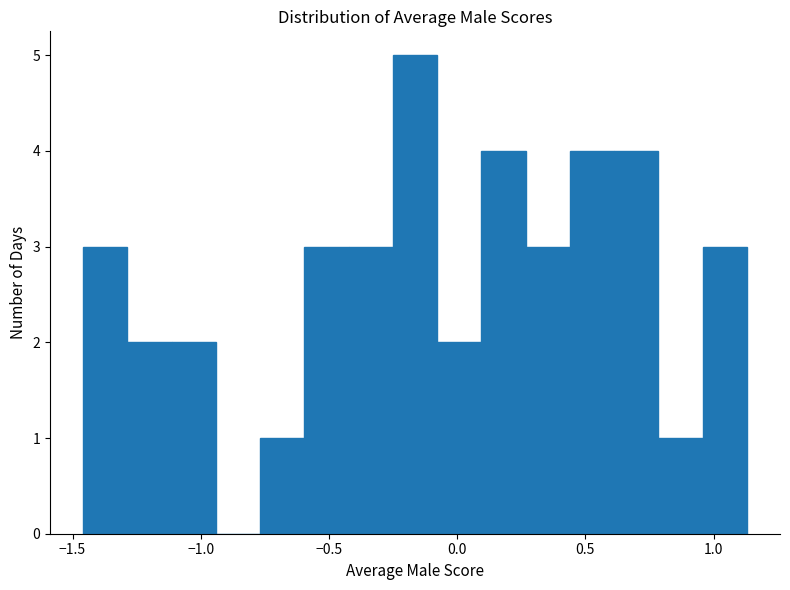

Around what value on the x-axis is the tallest bar? Give the approximate position of its centre, as read against the axis.

-0.15